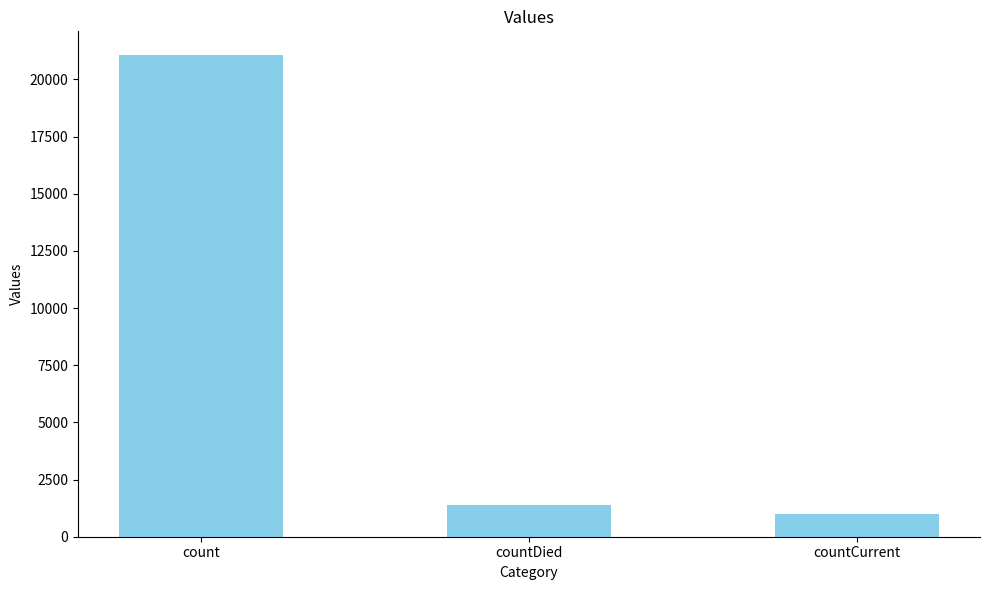

The value at countDied is 2335. True or false?

False